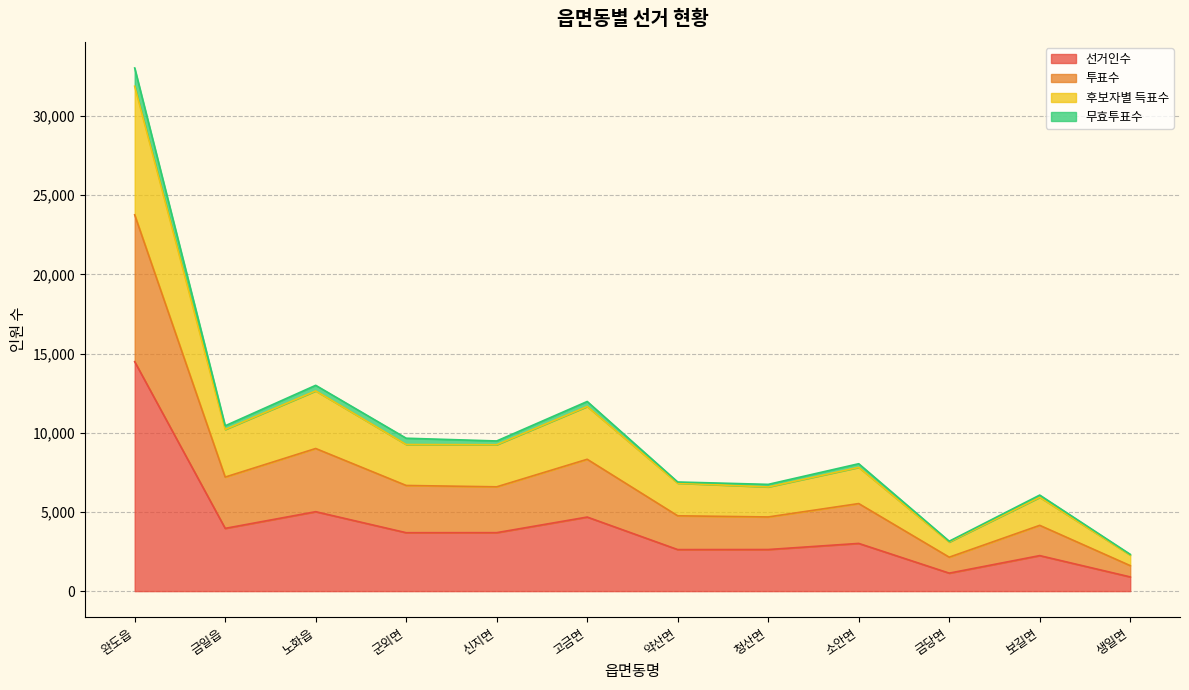

What is the total value across all series at 완도읍?

33036